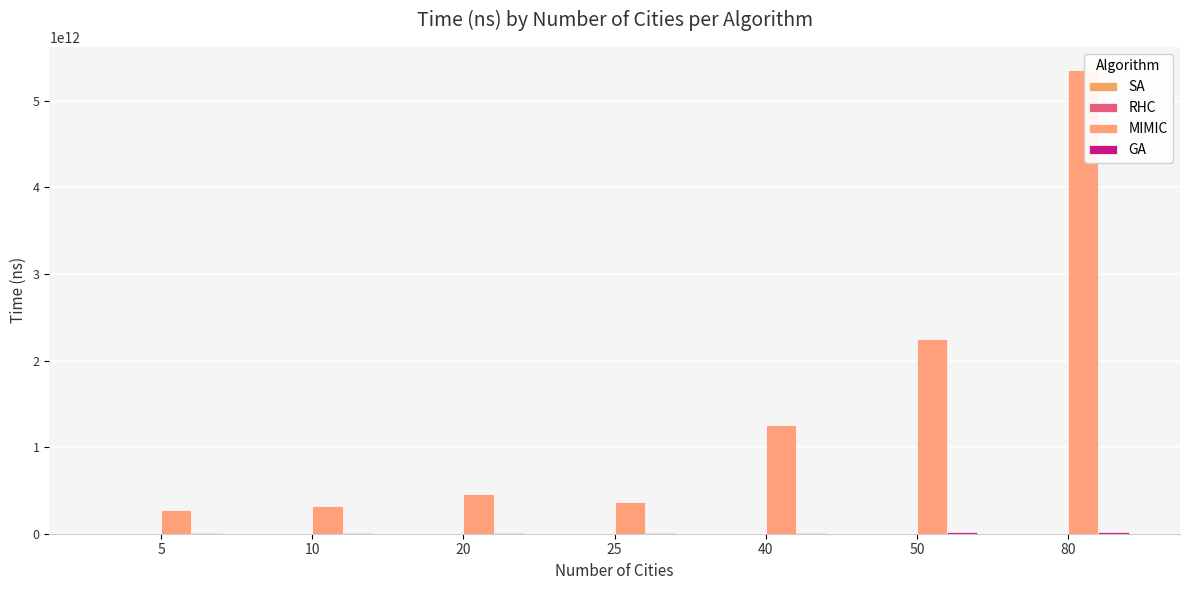

Which category has the highest value across all series?

80